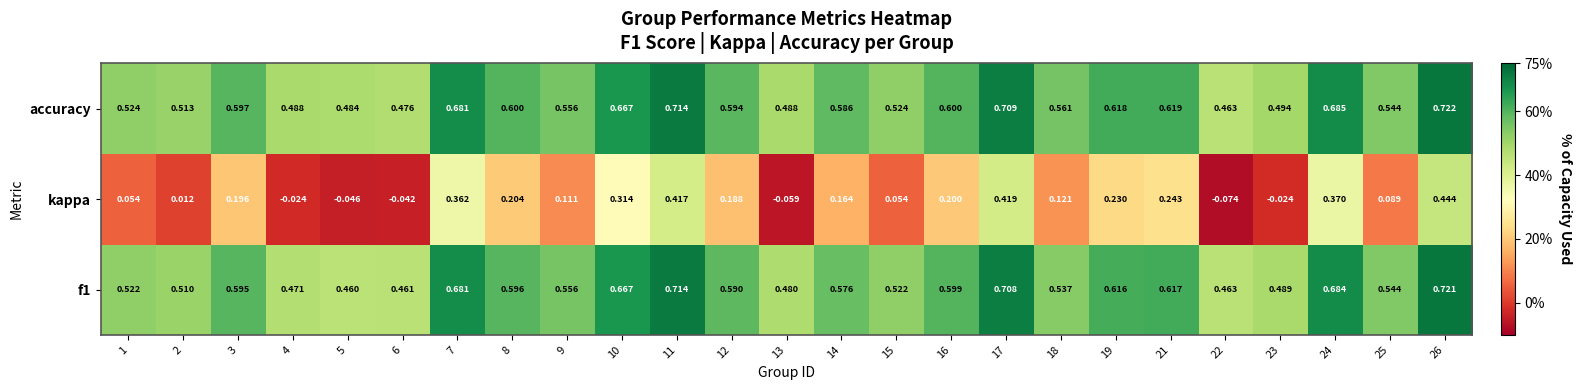

Between 8 and 13, which series saw the biggest shift?

kappa